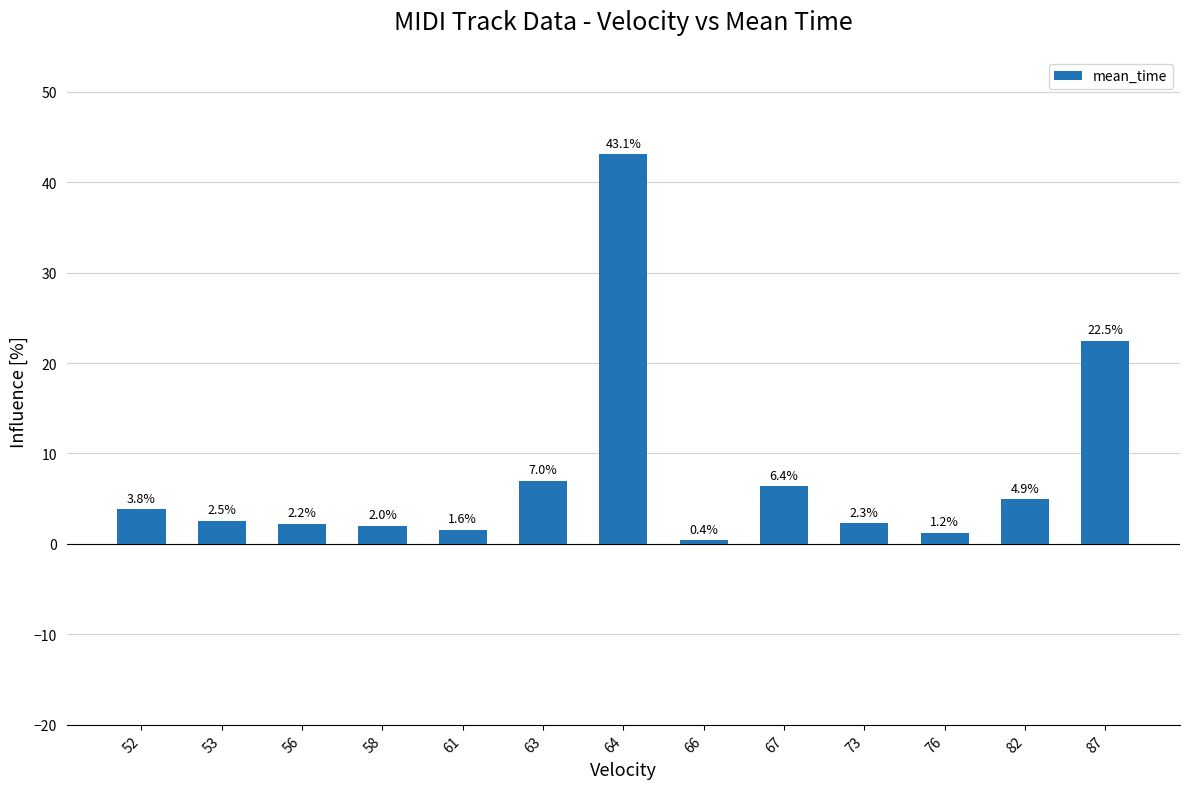

Approximately how many times larger is the value at 52 compared to 56?

1.7